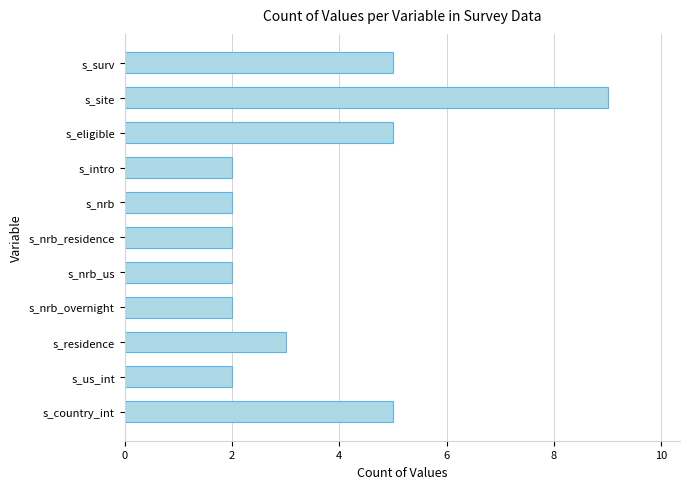

What is the sum of all values?

39